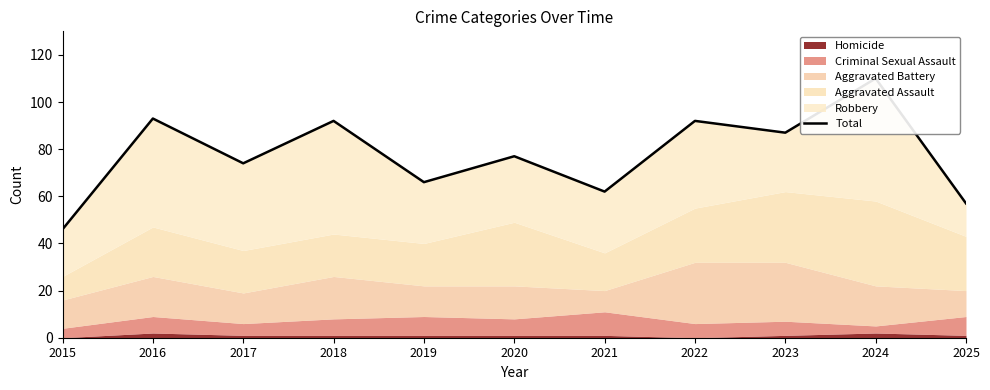

What is the maximum value shown in the chart?

110